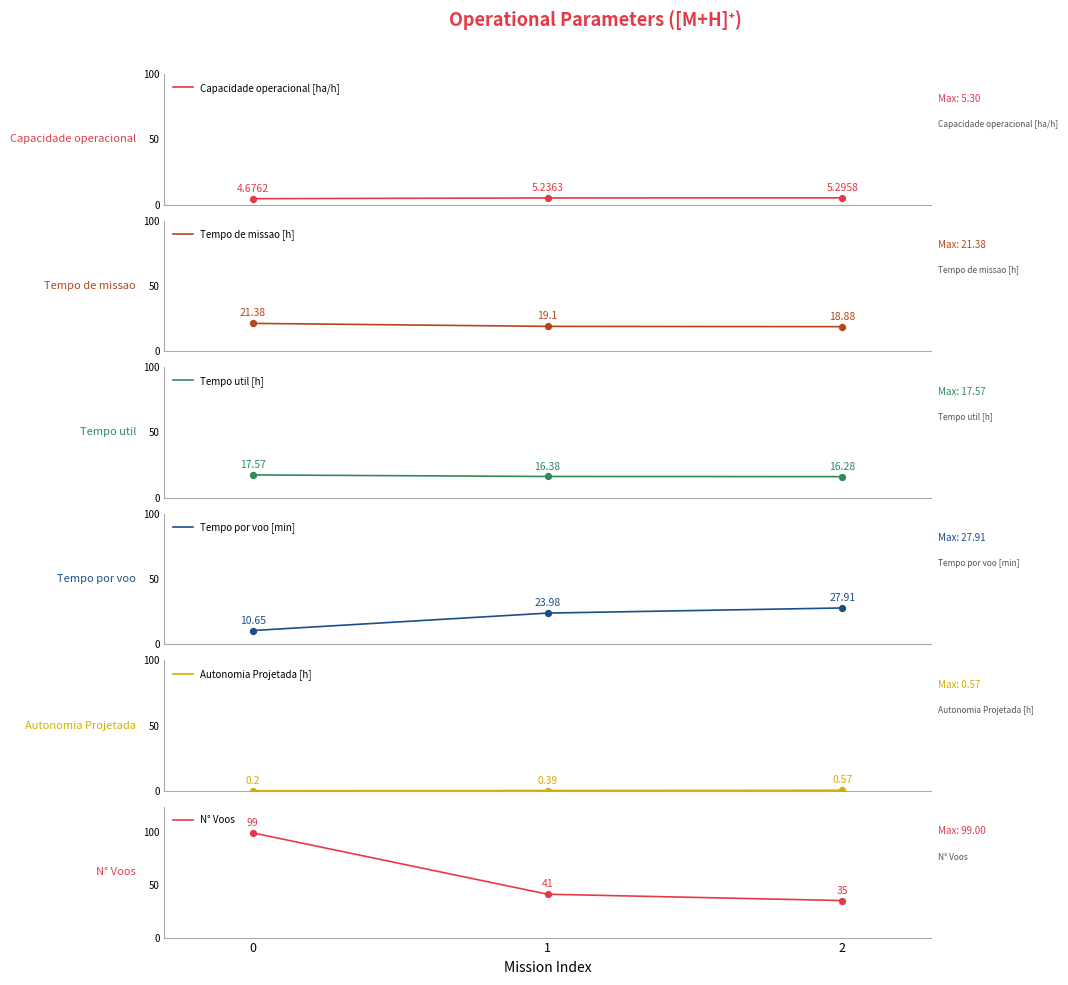

Which series reaches the minimum Y coordinate?

Autonomia Projetada [h]